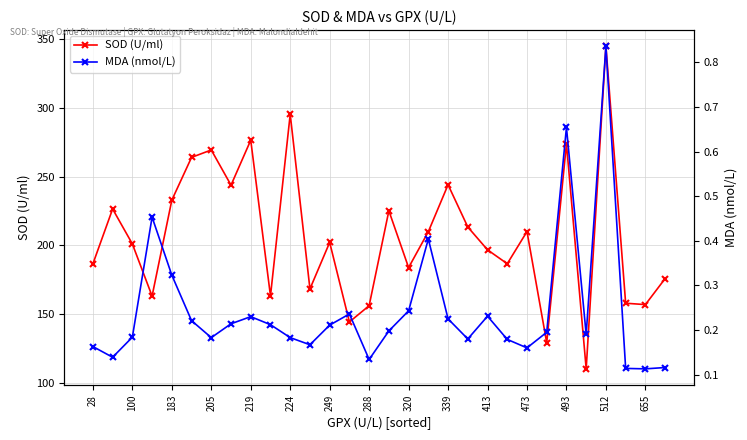

How many interior local peaks does the SOD (U/ml) series have?

10